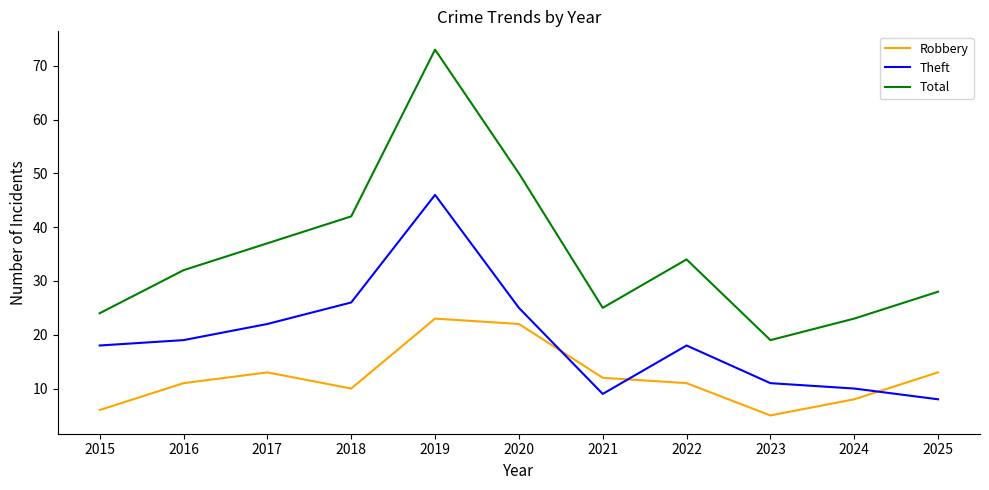

Does the chart have visible grid lines?

No